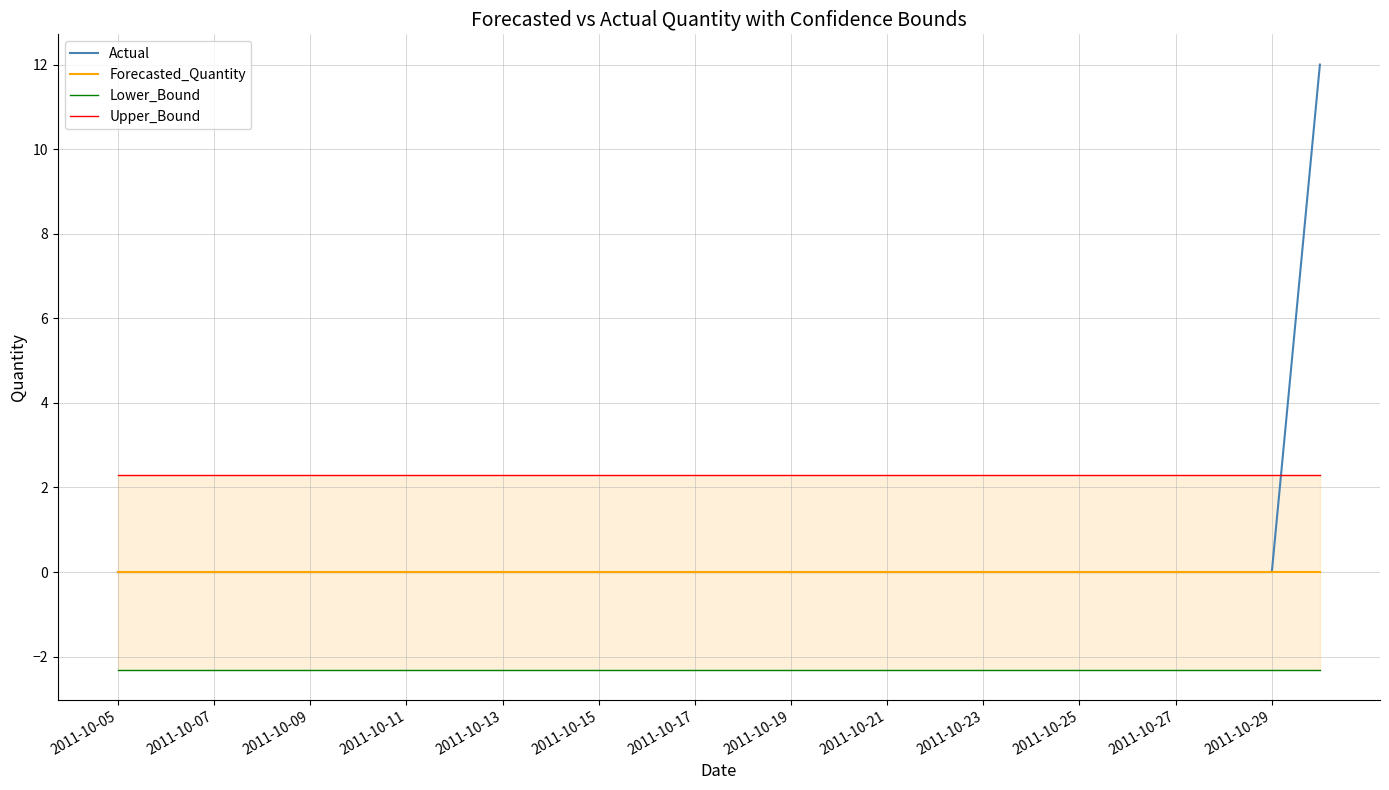

At how many categories does at least one series exceed 1?

26